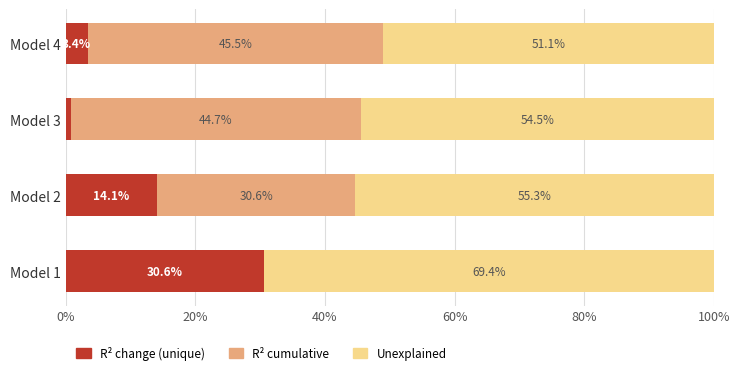

Which category has the highest value in the R² change (unique) series?

Model 1